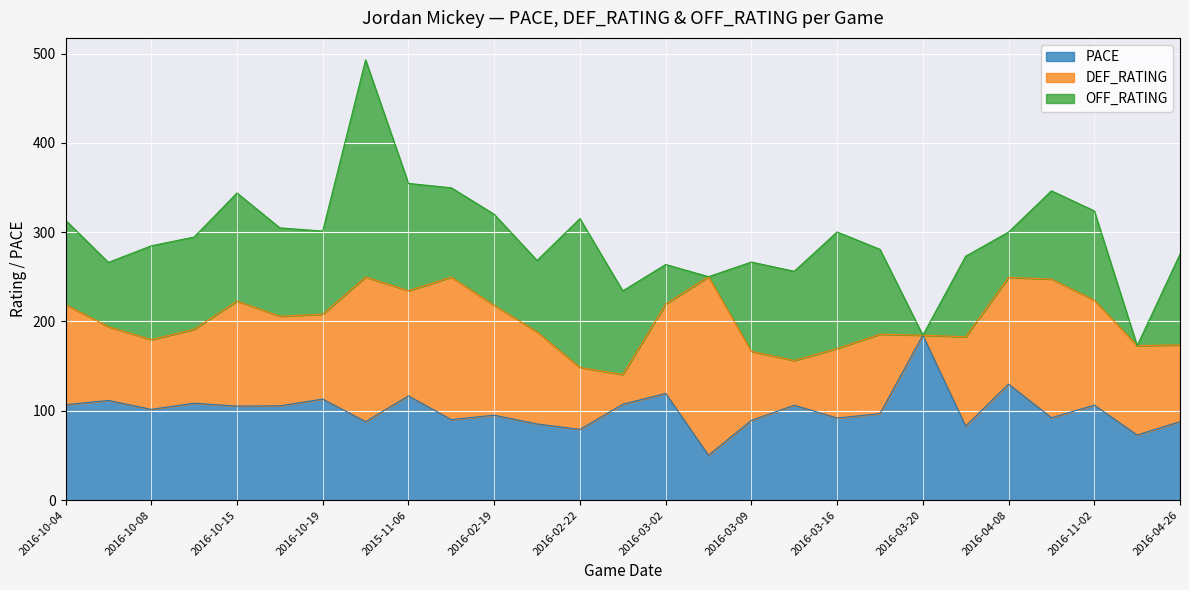

Which has a higher value, 2016-02-29 or 2015-11-06?

2015-11-06